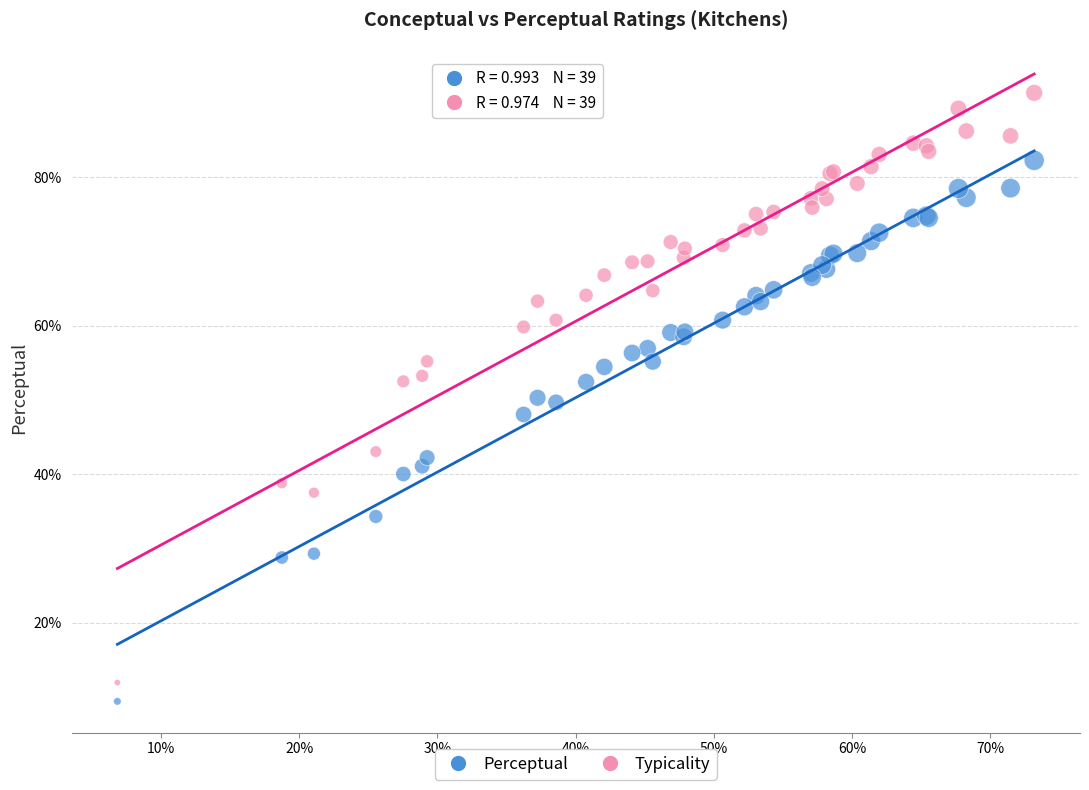

What is the X range (max minus min) for the scatter plot?

66.3